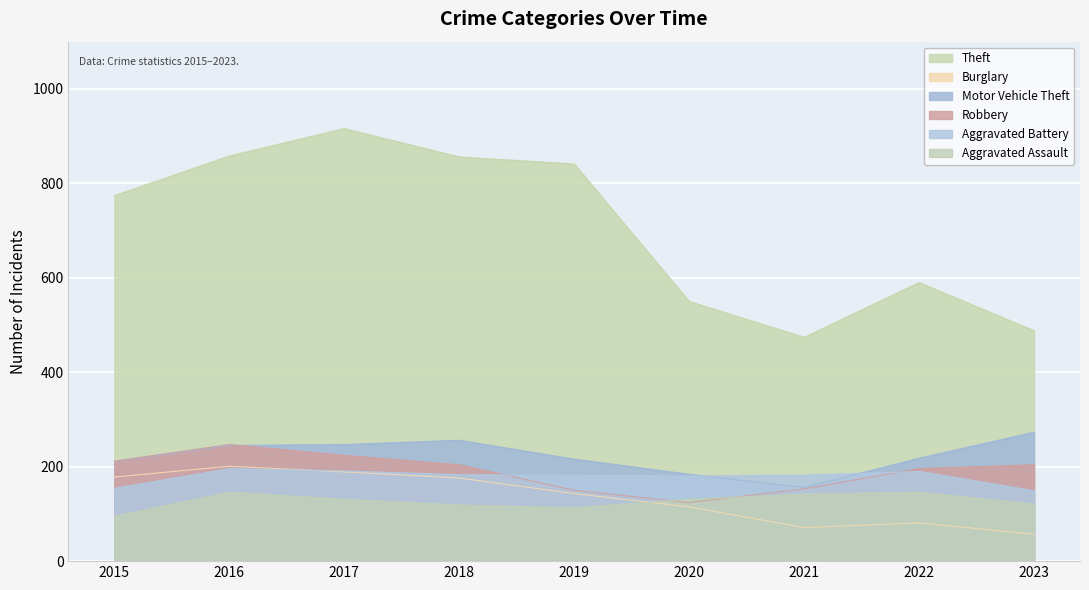

What is the difference between the Aggravated Assault values at 2021 and 2017?

11